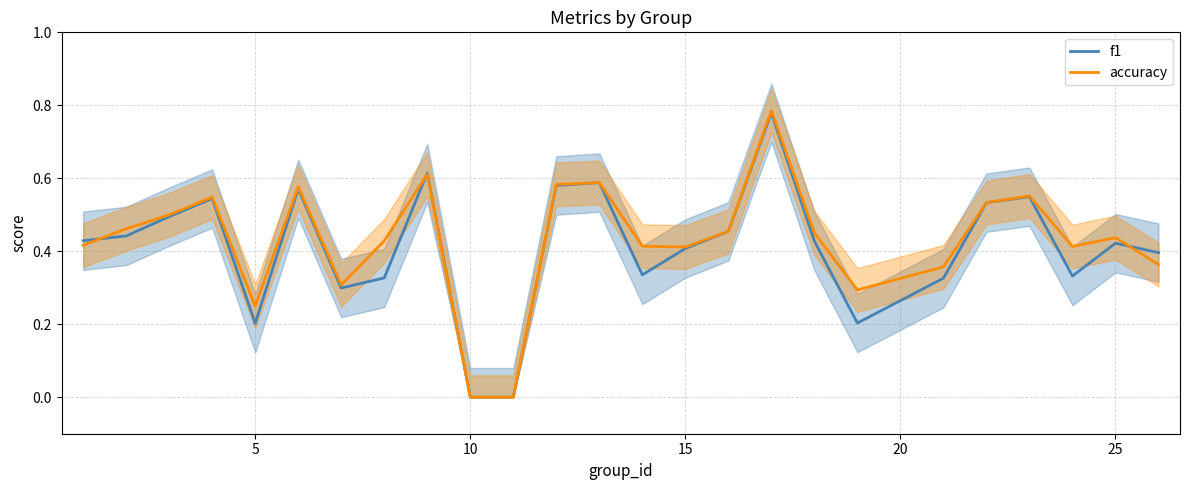

The value of f1 at 5 is 0.2. True or false?

True